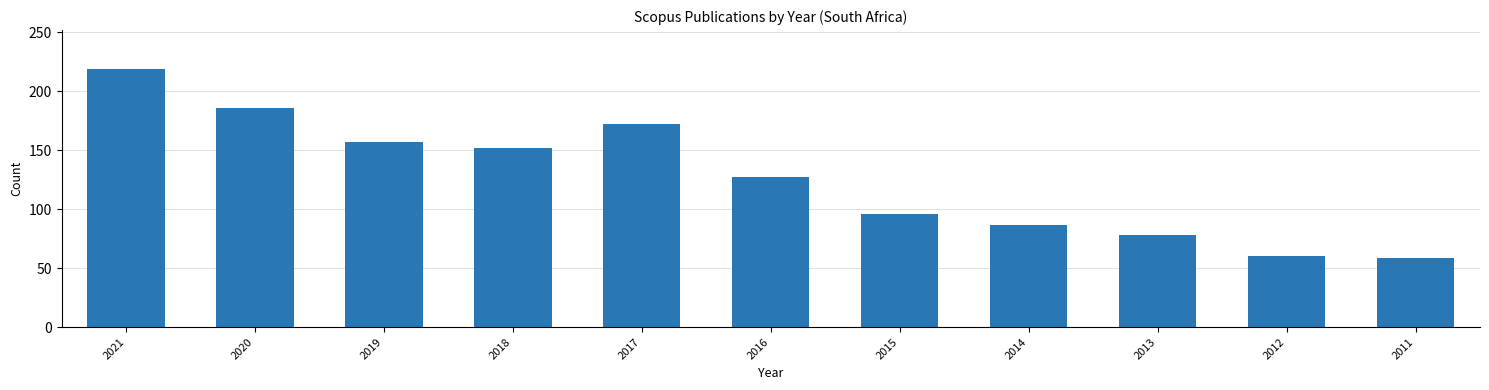

The value at 2011 is 98. True or false?

False